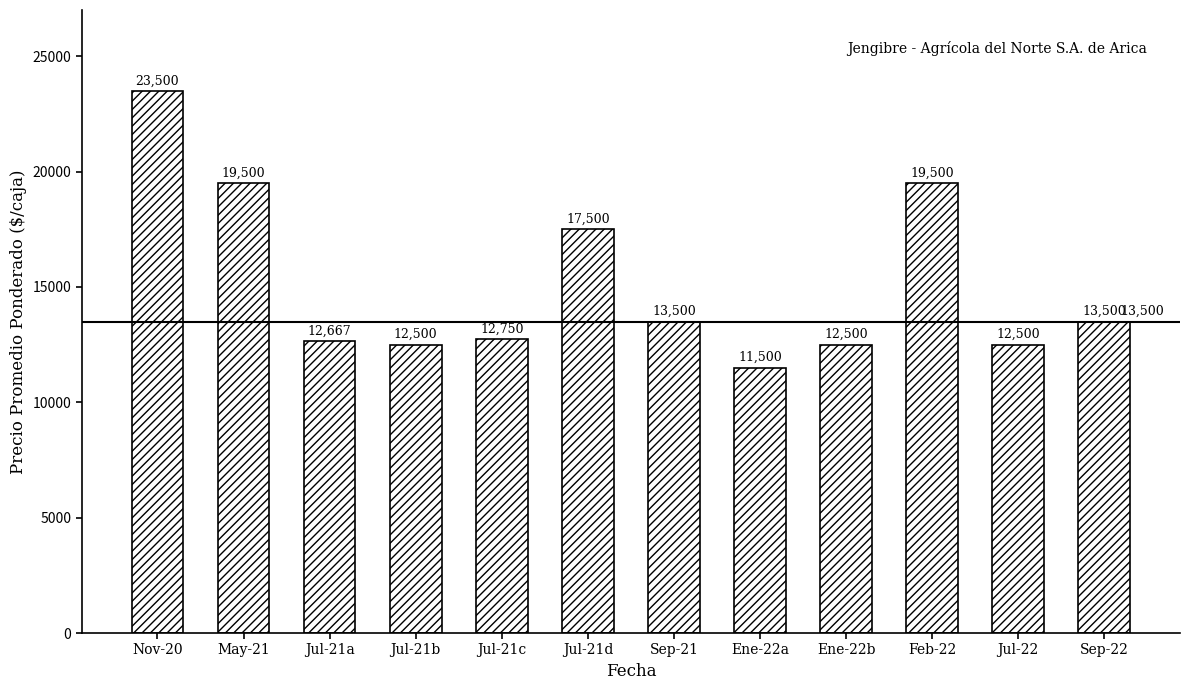

What position from the right is Feb-22?

3